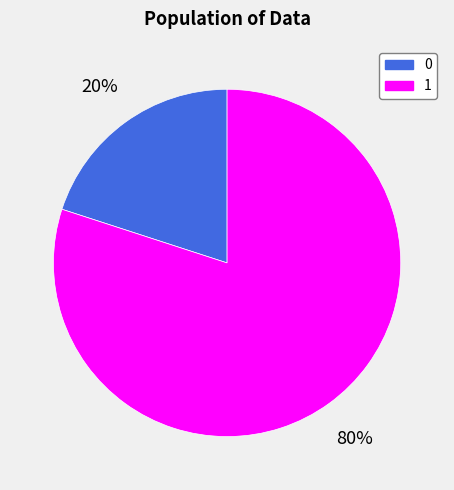

Which slice is the largest?

1